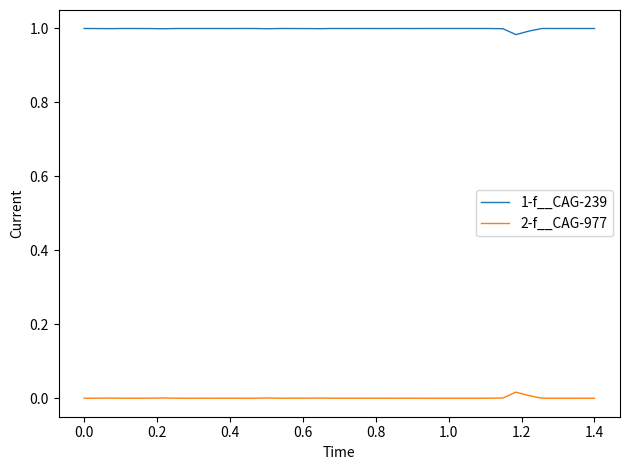

Which series has the largest total across all categories?

1-f__CAG-239